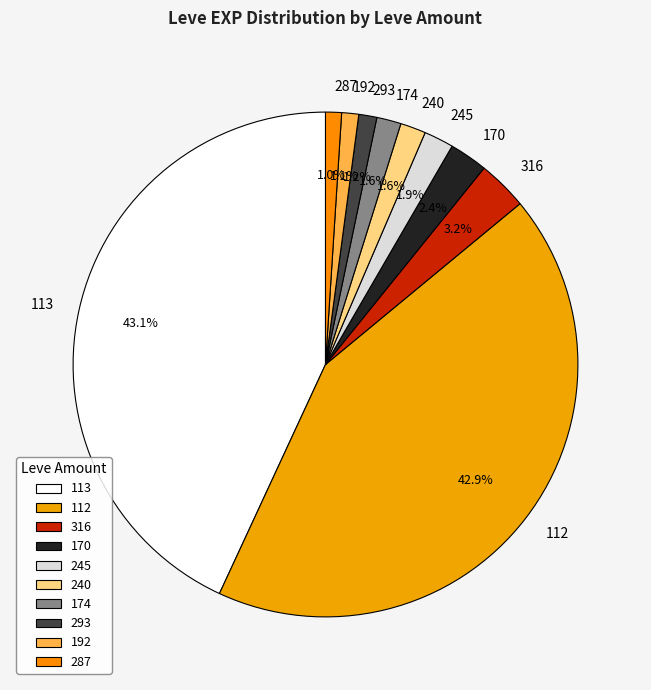

How many slices are in this pie chart?

10